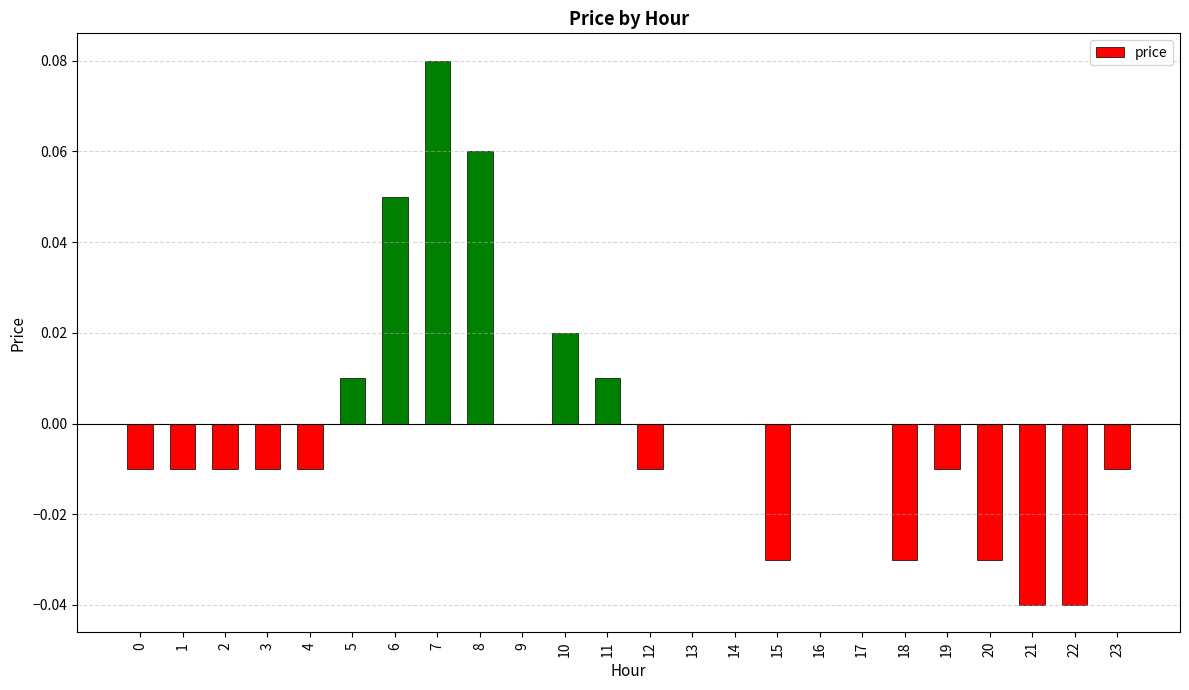

At which category does the chart reach its peak across all series?

7